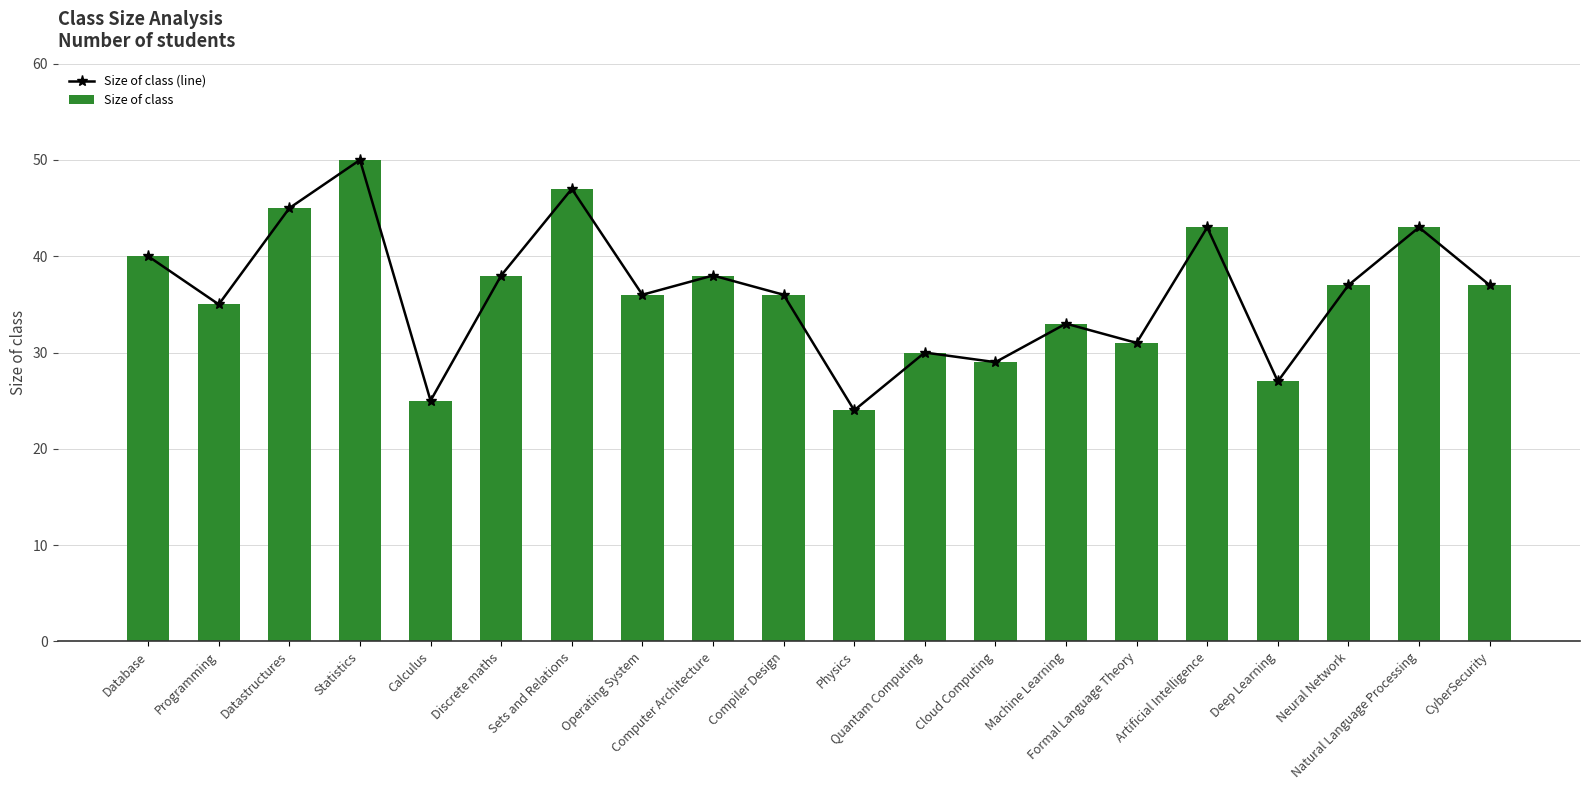

At which label does Size of class reach its minimum?

Physics